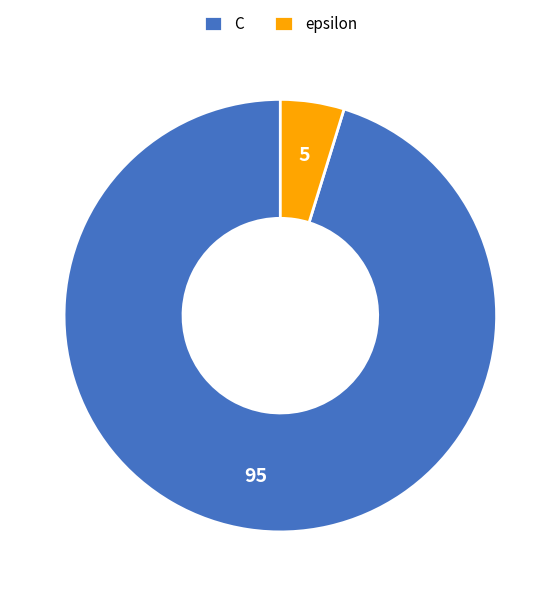

Approximately how many times larger is the value at C compared to epsilon?

20.0